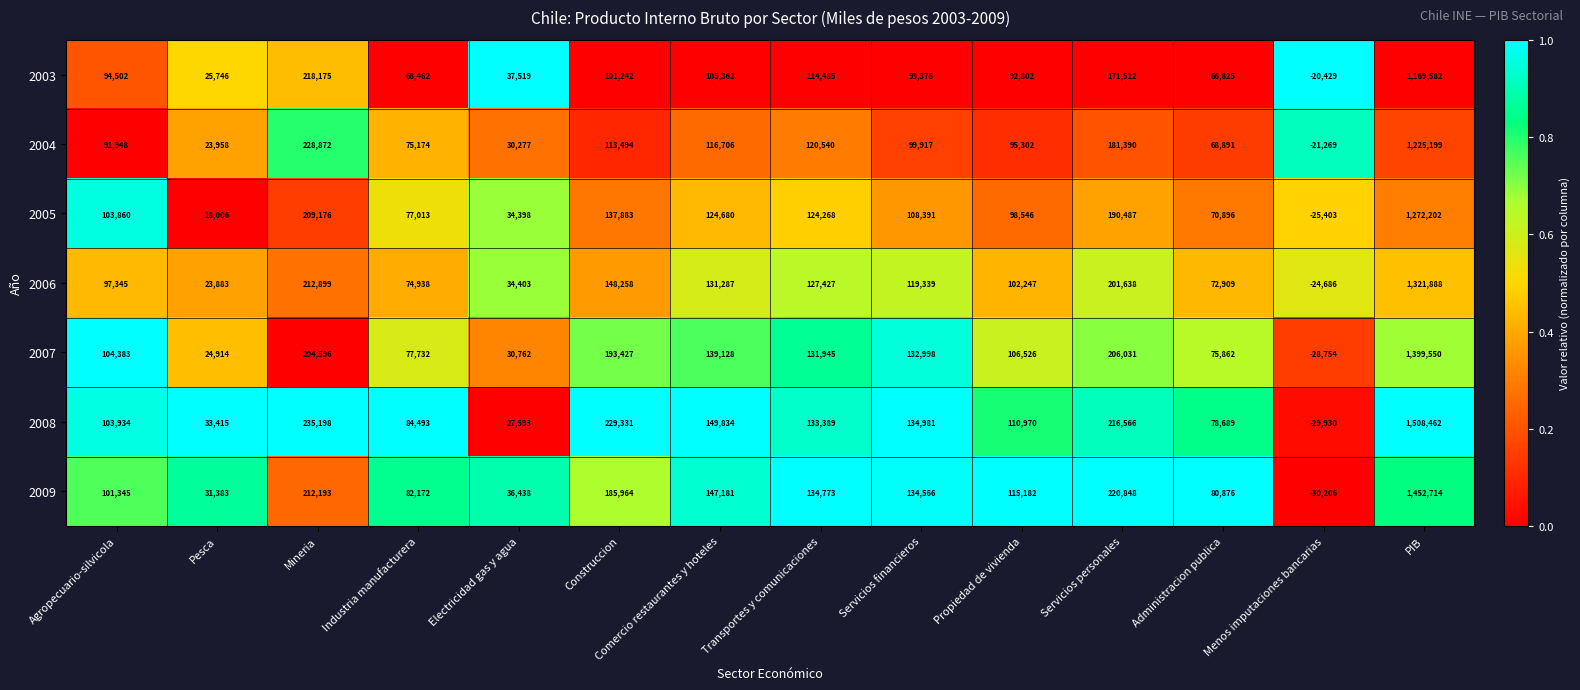

Rank the series at Administracion publica from lowest to highest value.

2003, 2004, 2005, 2006, 2007, 2008, 2009